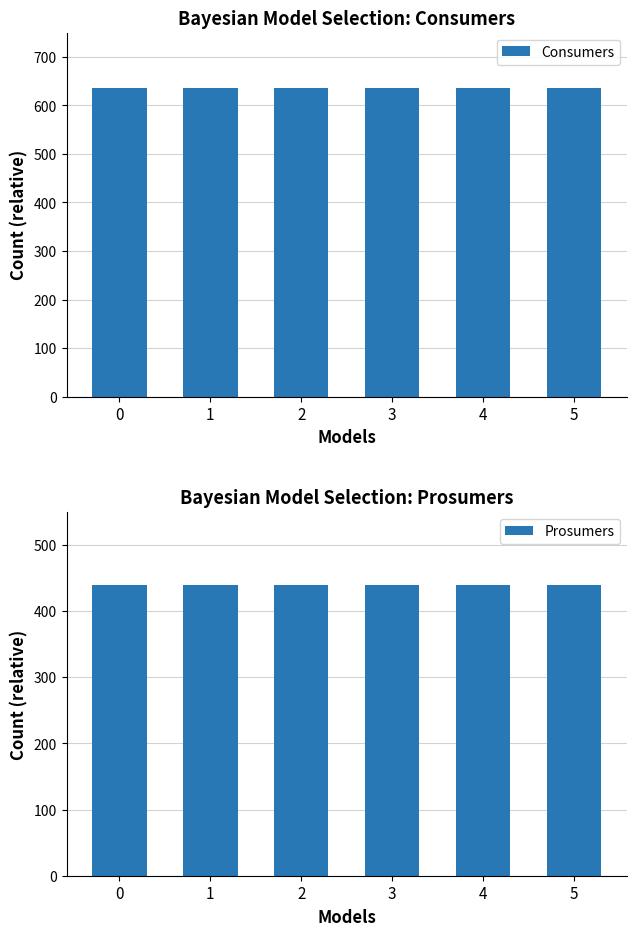

Which series has the widest spread of values?

Consumers